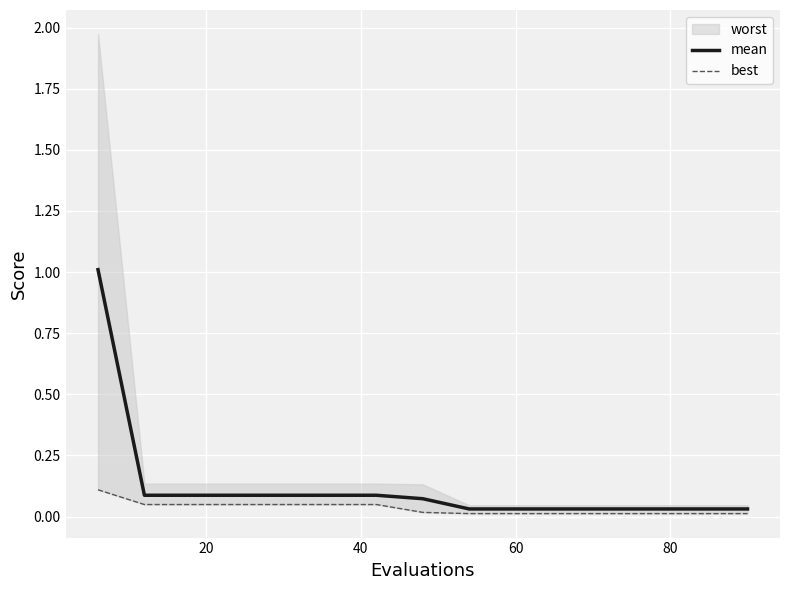

True or false: mean and best intersect in this chart.

False